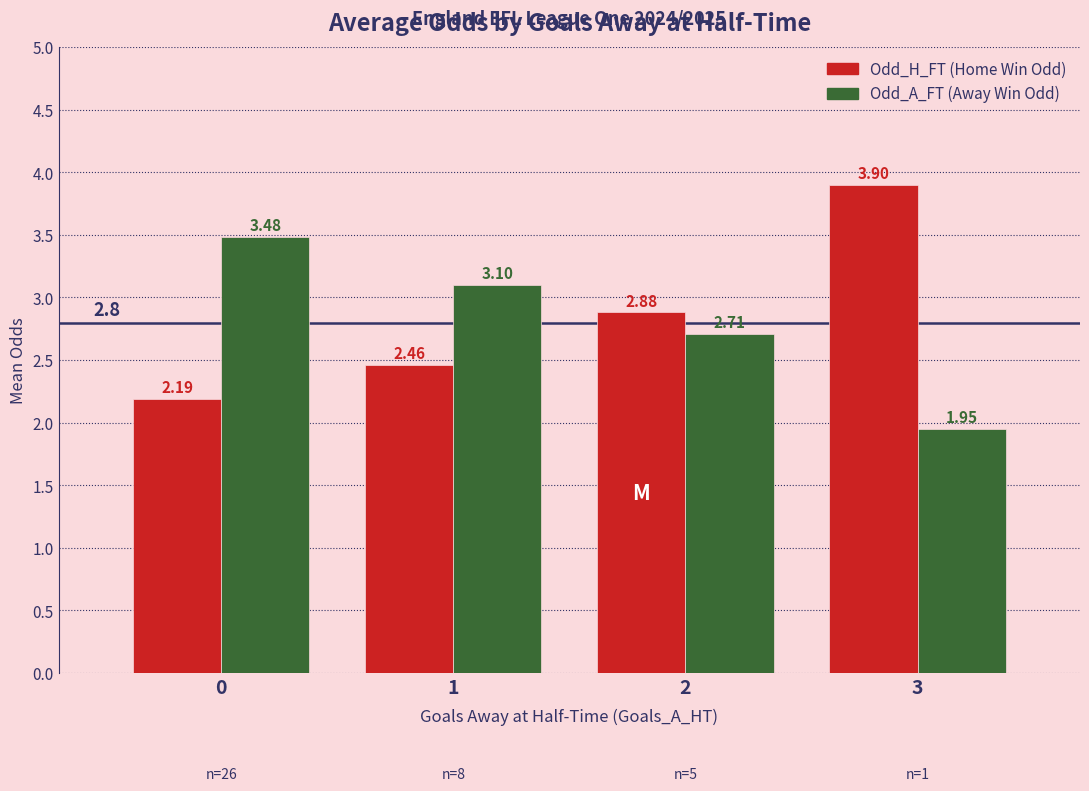

What is the total value across all series at 1?

5.6